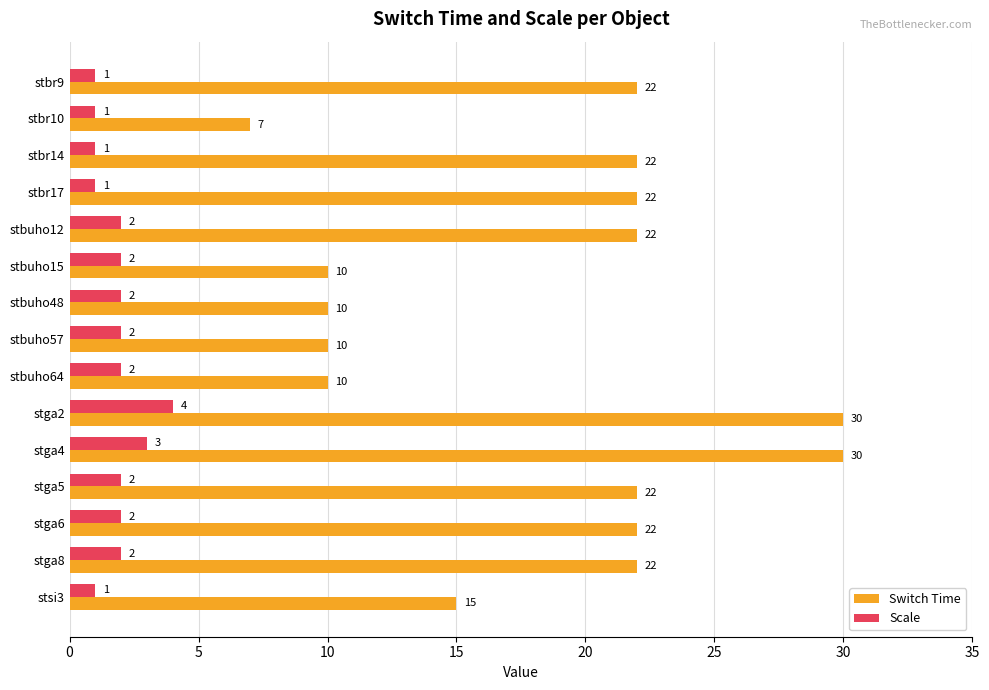

Between stbuho15 and stga5, which series saw the biggest shift?

Switch Time